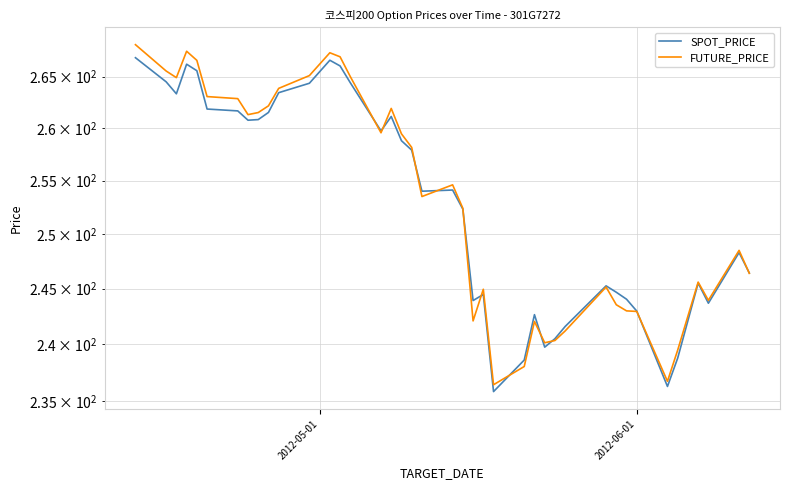

Rank the series by their maximum value, from highest to lowest.

FUTURE_PRICE, SPOT_PRICE